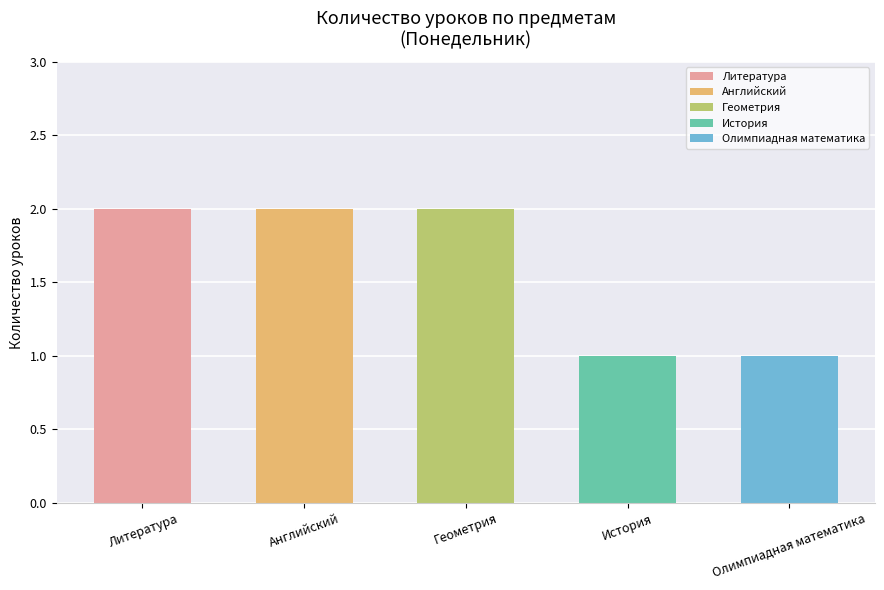

List the labels in order of value, smallest first.

История, Олимпиадная математика, Литература, Английский, Геометрия